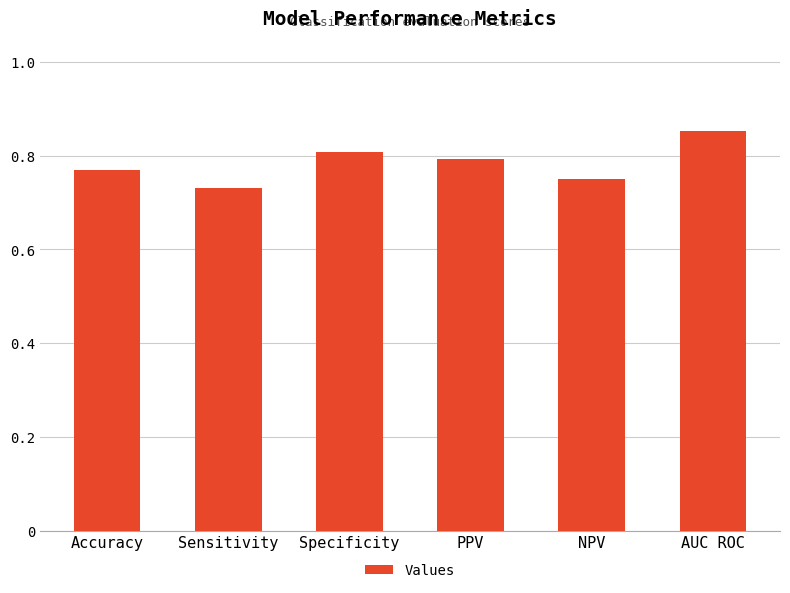

What is the label of the 3rd bar from the left?

Specificity